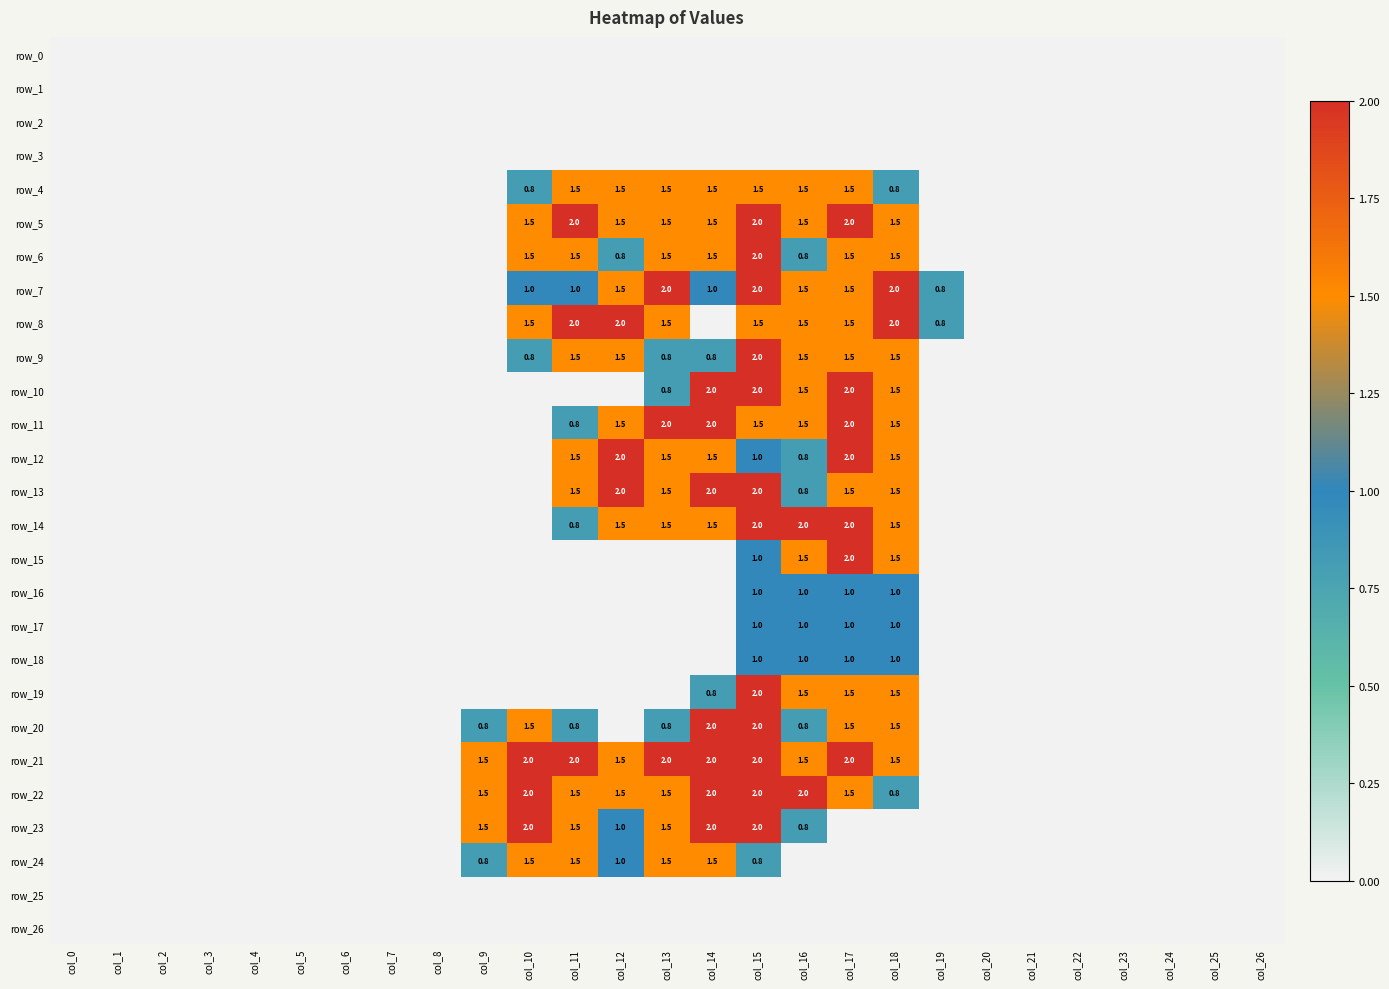

The value of row_14 at col_13 is 1.5. True or false?

True